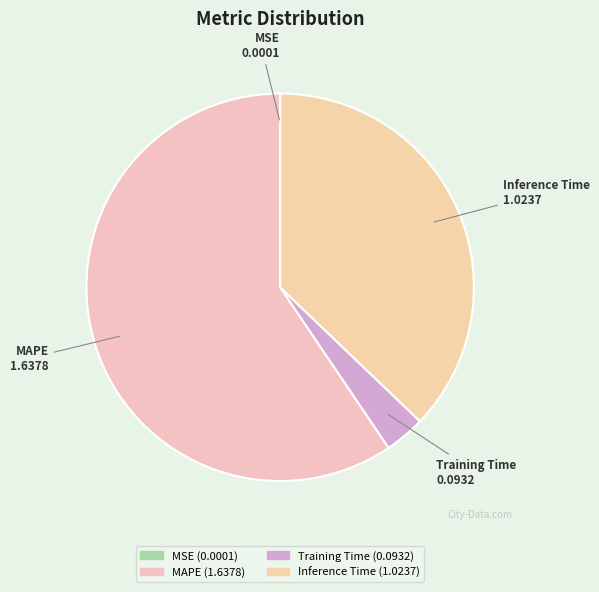

Which category accounts for the majority?

MAPE